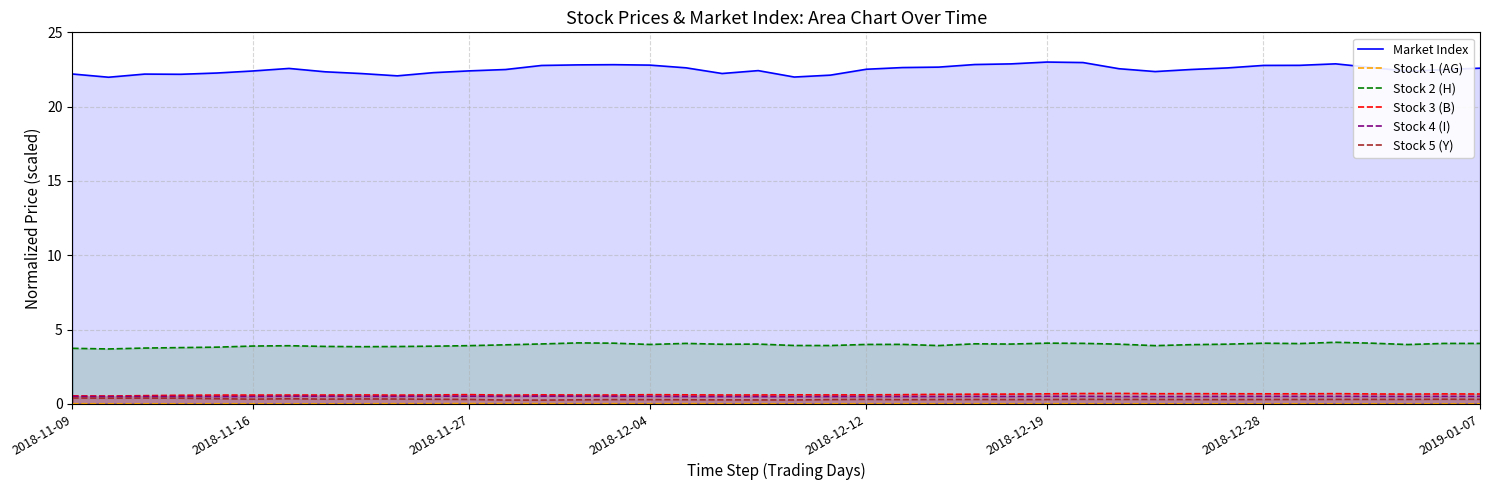

True or false: Stock 4 (I) and Market Index intersect in this chart.

False